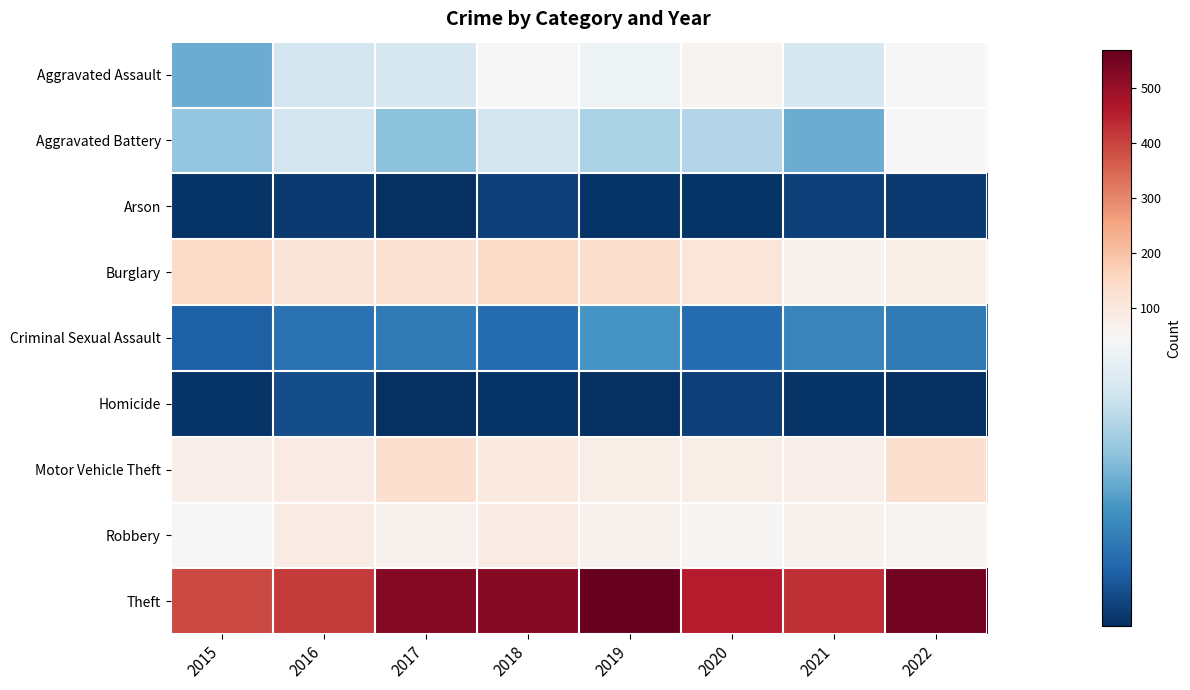

Reading left to right, list all the values displayed in this chart.

Aggravated Assault: 2015=23	2016=37	2017=38	2018=48	2019=43	2020=60	2021=38	2022=49
Aggravated Battery: 2015=28	2016=37	2017=27	2018=37	2019=31	2020=32	2021=23	2022=47
Arson: 2015=2	2016=3	2017=1	2018=4	2019=2	2020=2	2021=4	2022=3
Burglary: 2015=146	2016=111	2017=125	2018=146	2019=138	2020=107	2021=63	2022=75
Criminal Sexual Assault: 2015=9	2016=12	2017=14	2018=11	2019=19	2020=11	2021=16	2022=14
Homicide: 2015=2	2016=6	2017=1	2018=2	2019=1	2020=4	2021=2	2022=1
Motor Vehicle Theft: 2015=71	2016=90	2017=129	2018=96	2019=79	2020=80	2021=73	2022=127
Robbery: 2015=49	2016=83	2017=66	2018=84	2019=62	2020=52	2021=62	2022=61
Theft: 2015=389	2016=413	2017=527	2018=520	2019=569	2020=458	2021=427	2022=550